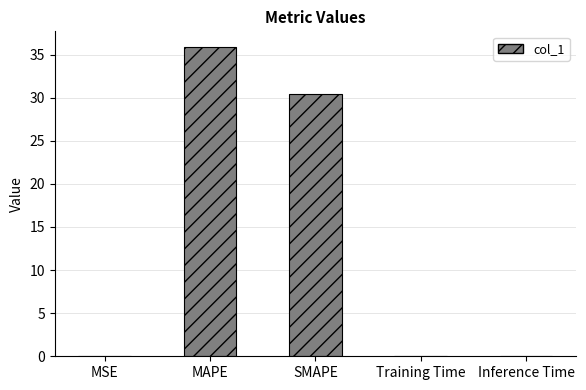

True or false: the data shows 35.9 at MAPE.

True